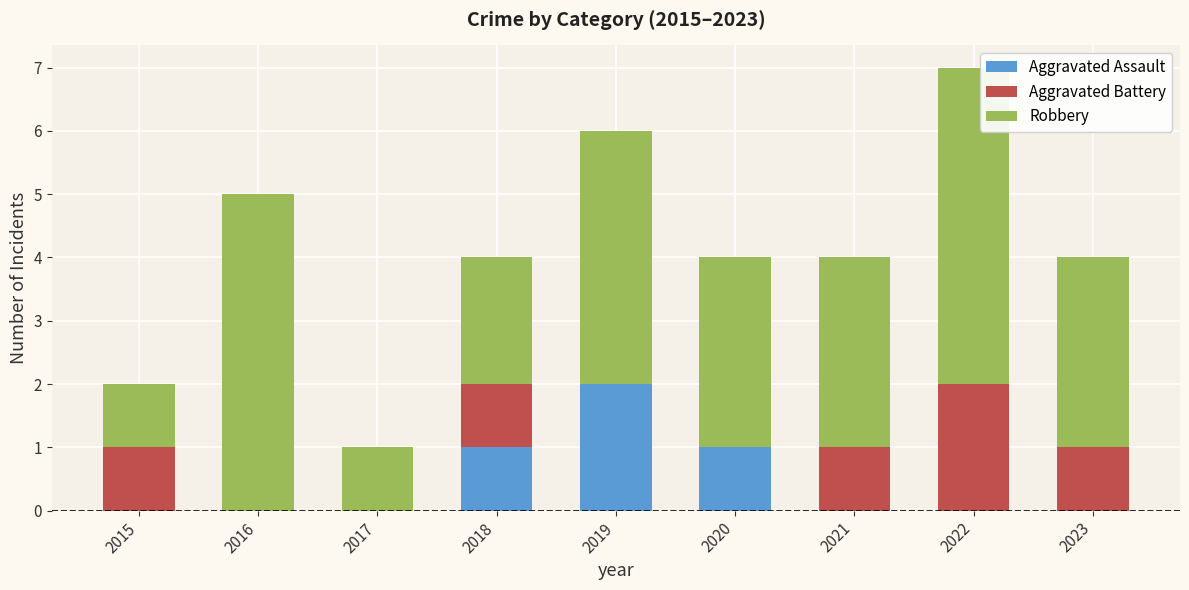

The Aggravated Assault series shows 0 at 2016. True or false?

True